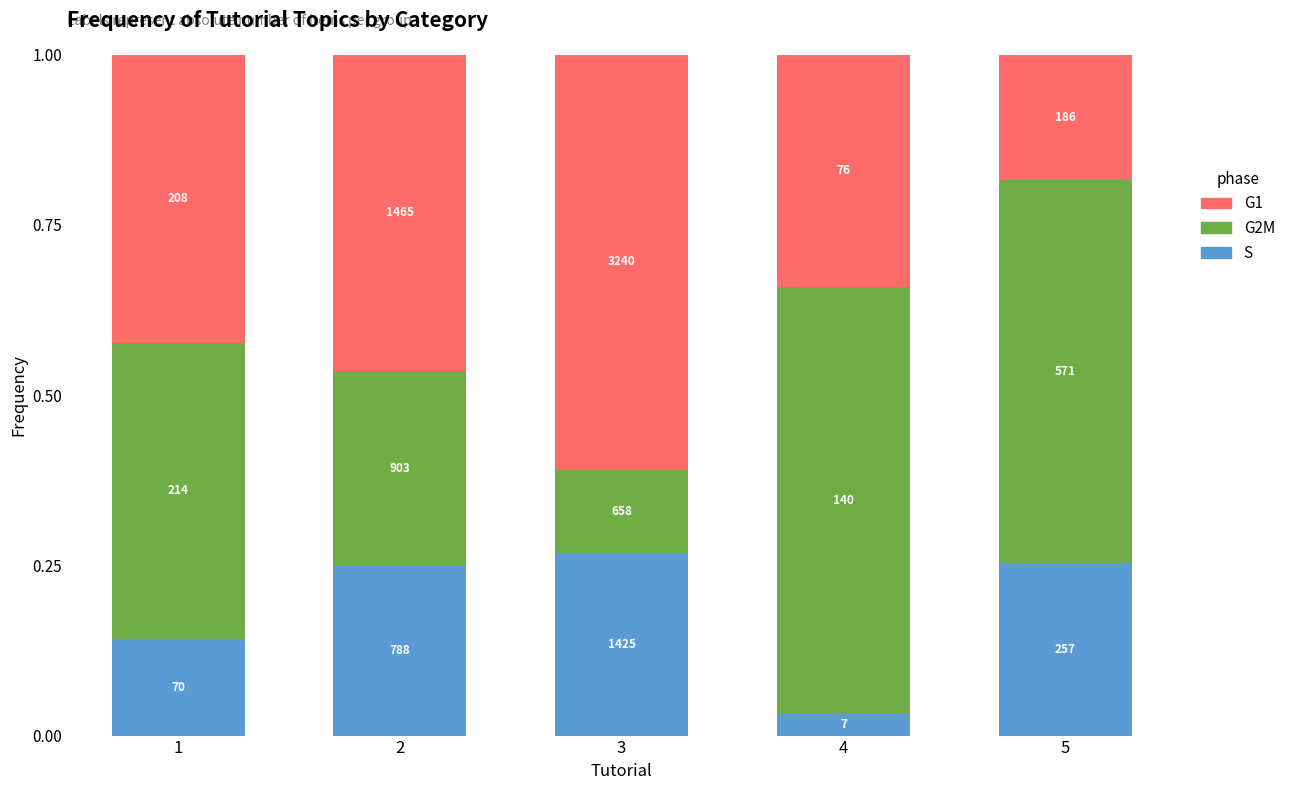

What is the difference between the maximum and second lowest values in the G1 series?

0.3